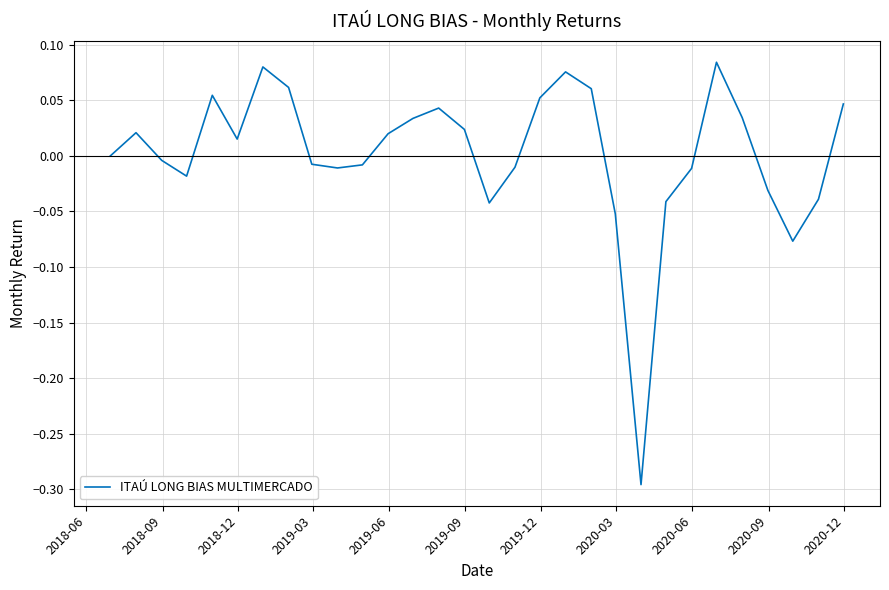

Is this an area chart (filled region under the line)?

No